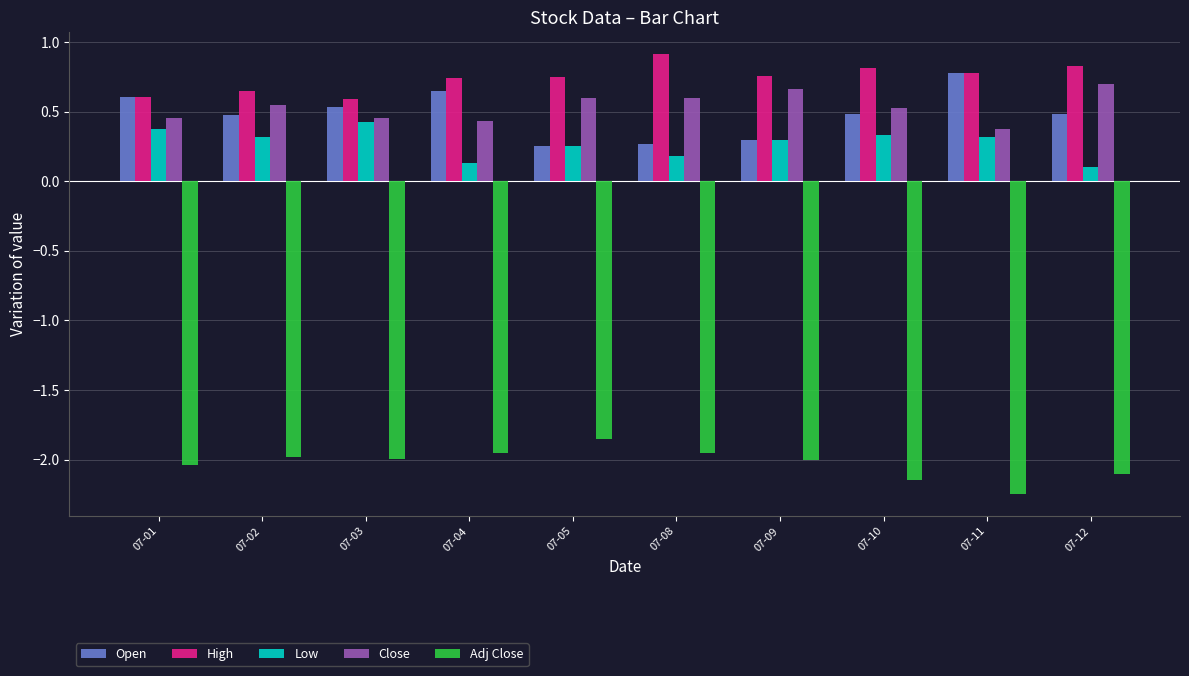

What is the difference between the highest and lowest values at 07-04?

2.7